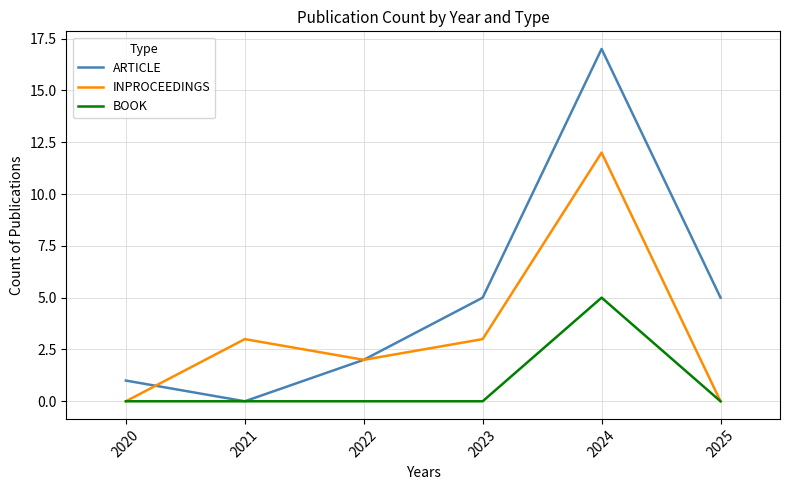

True or false: INPROCEEDINGS has a value of -5 at 2025.

False